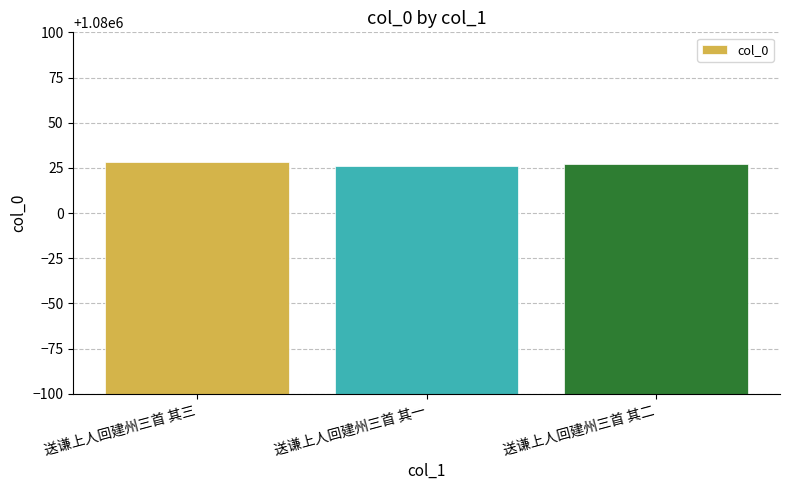

The value at 送谦上人回建州三首 其一 is 454799. True or false?

False